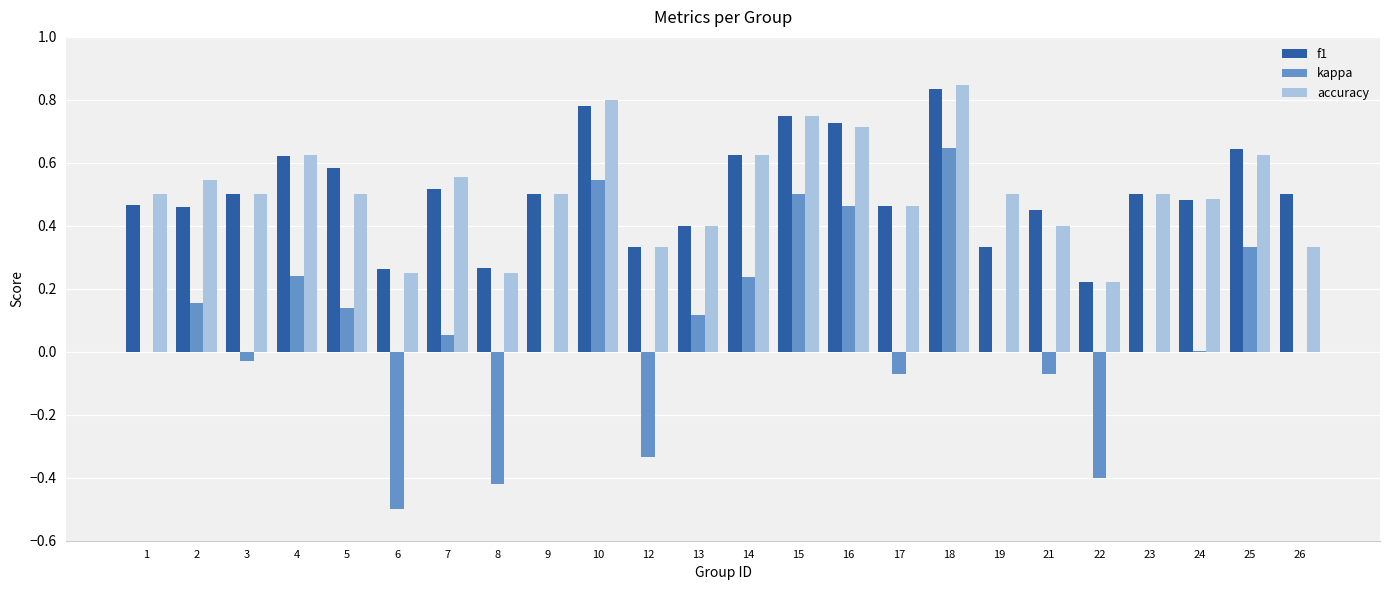

At which category does the chart reach its peak across all series?

18